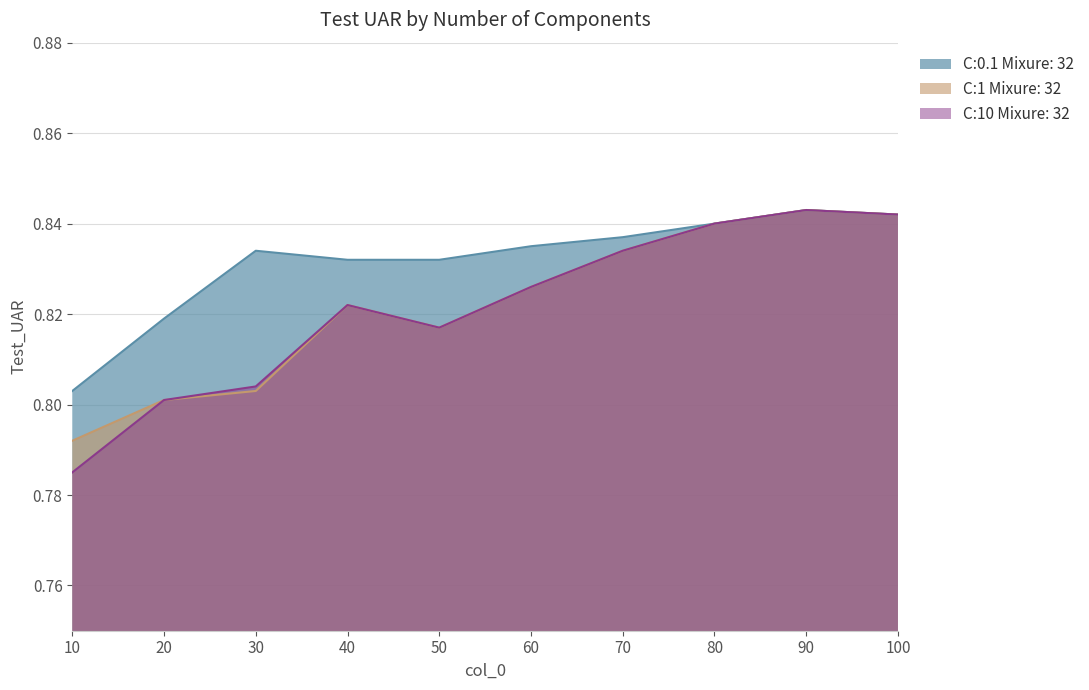

At which category does C:0.1 Mixure: 32 reach its first local peak?

30